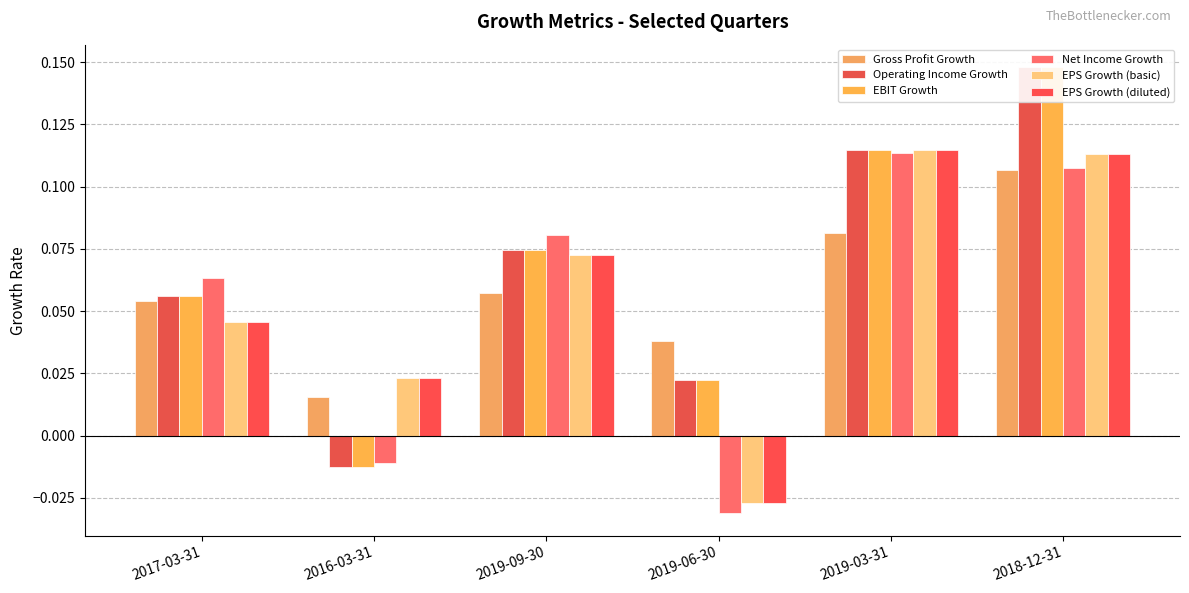

True or false: Operating Income Growth has a value of -0.0 at 2016-03-31.

False